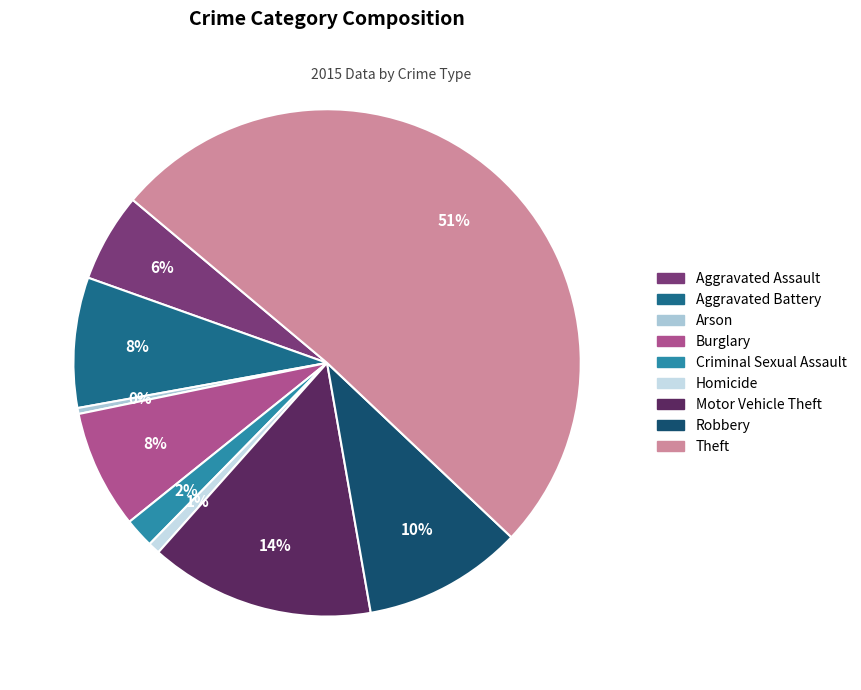

The Criminal Sexual Assault slice represents 2% of the pie. True or false?

True